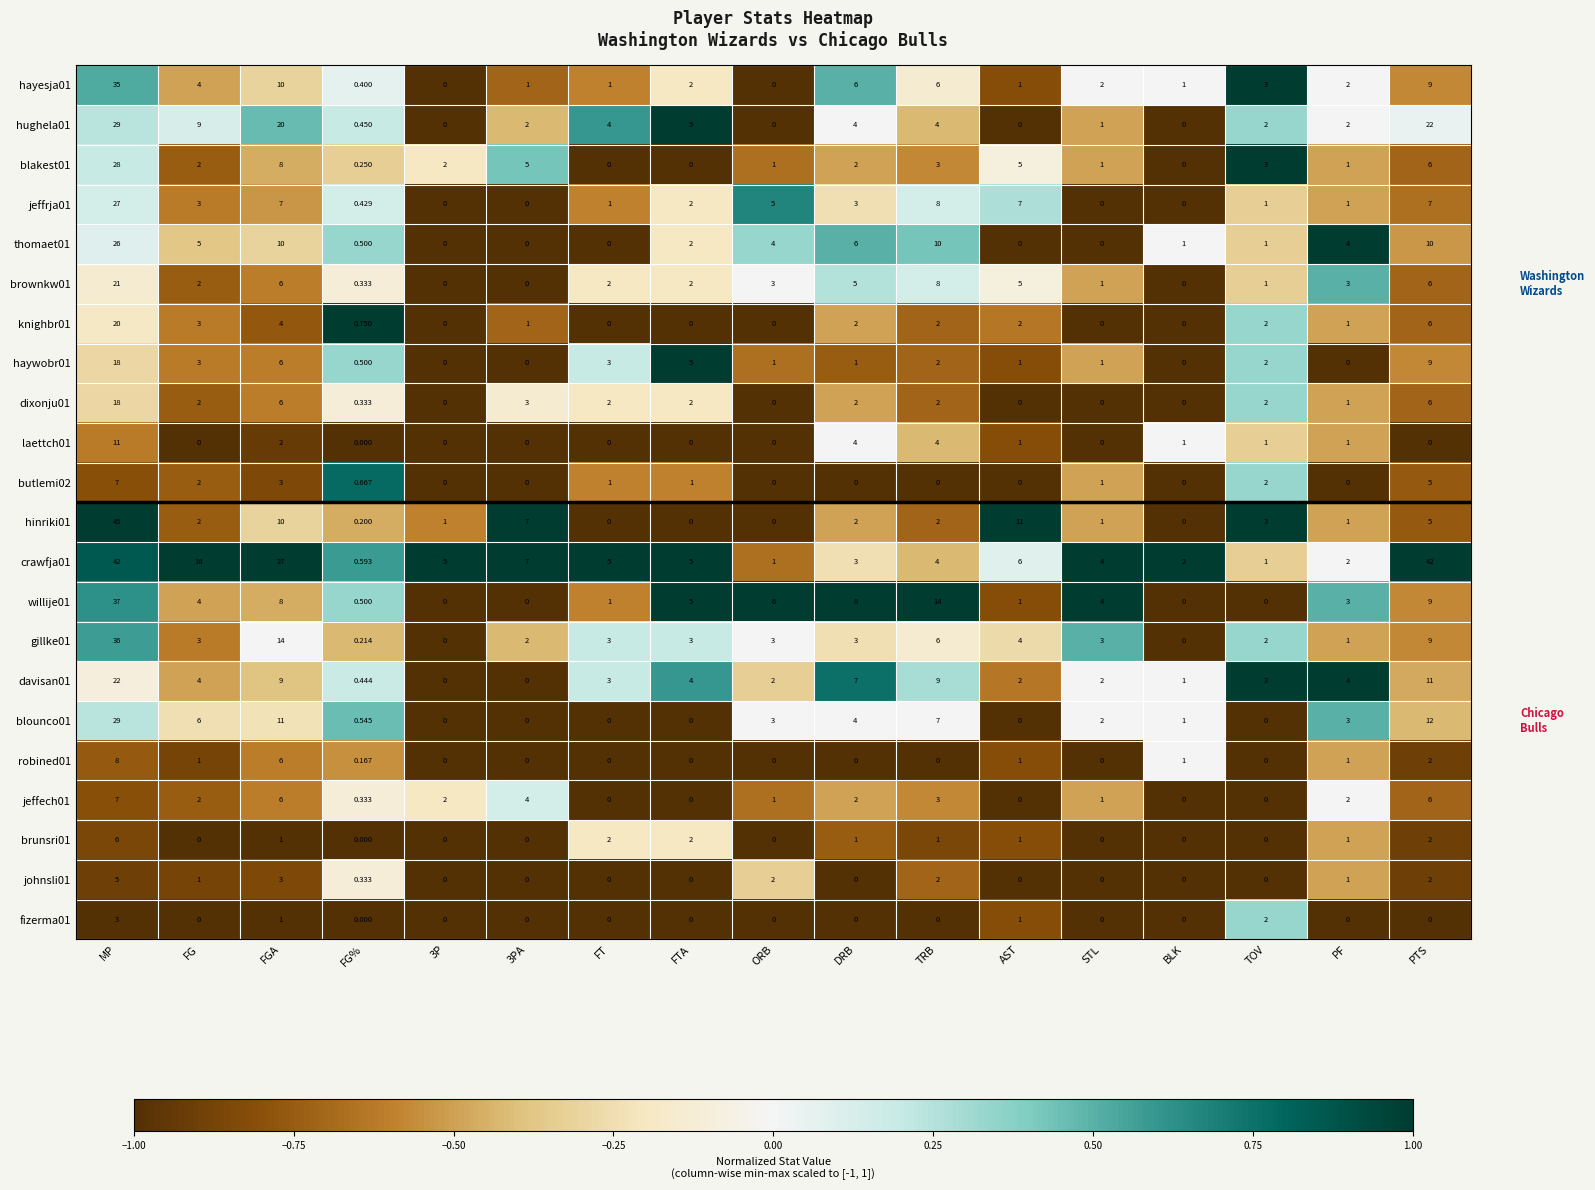

At which label does hayesja01 first exceed 2?

MP